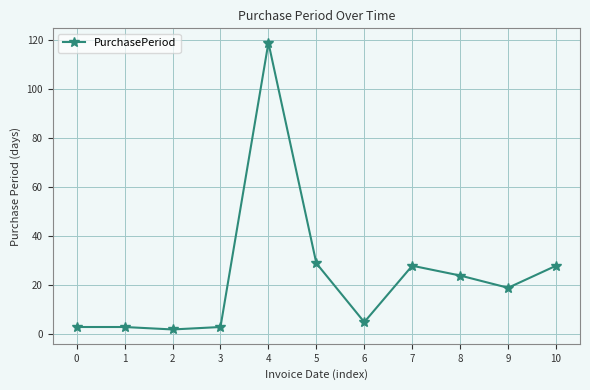

What is the difference between the second highest and second lowest values?

26